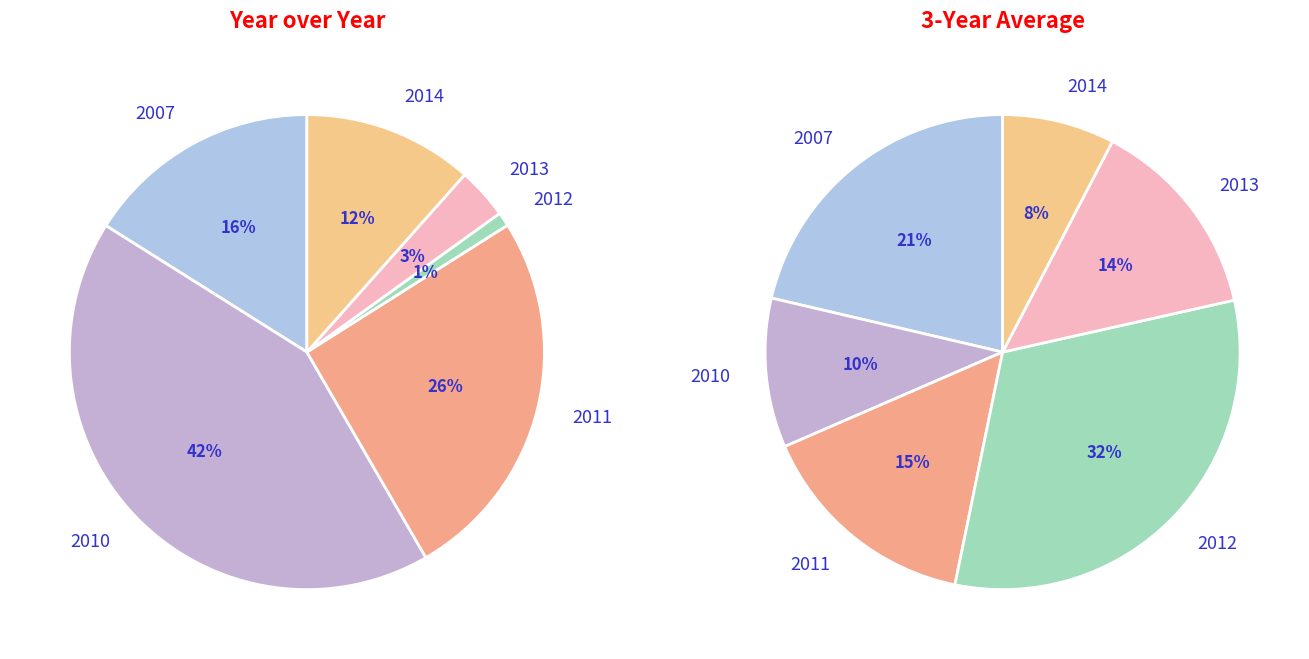

What portion of the pie excludes 2010?

57.7%